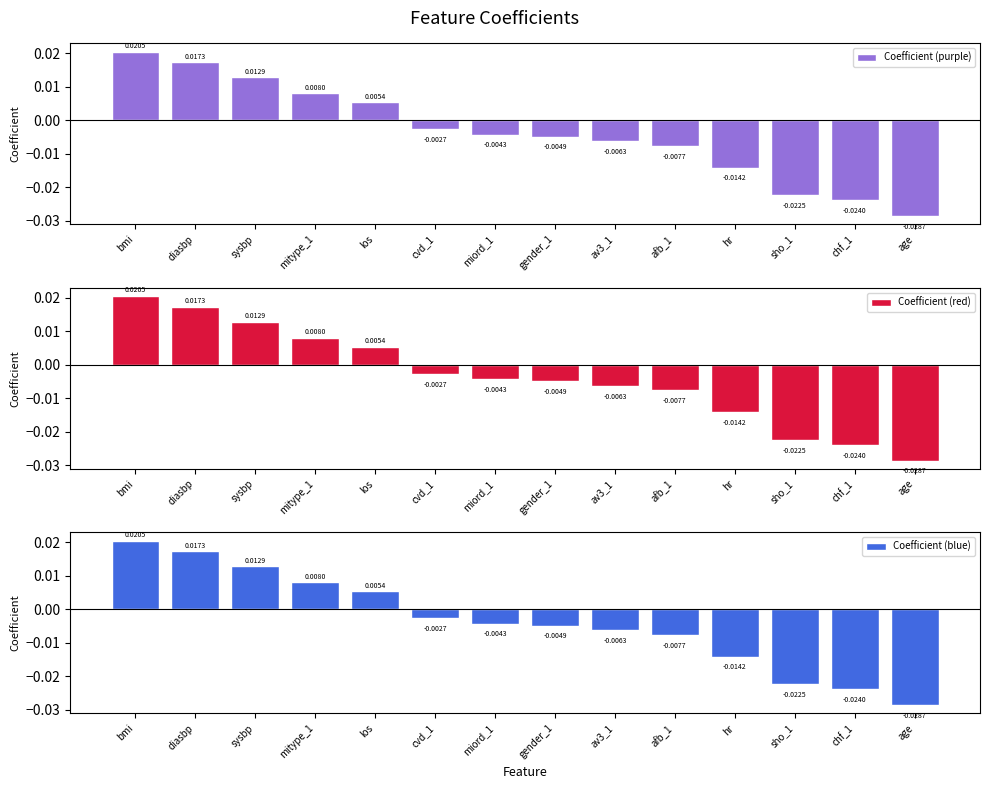

What is the label of the 10th bar from the left?

afb_1